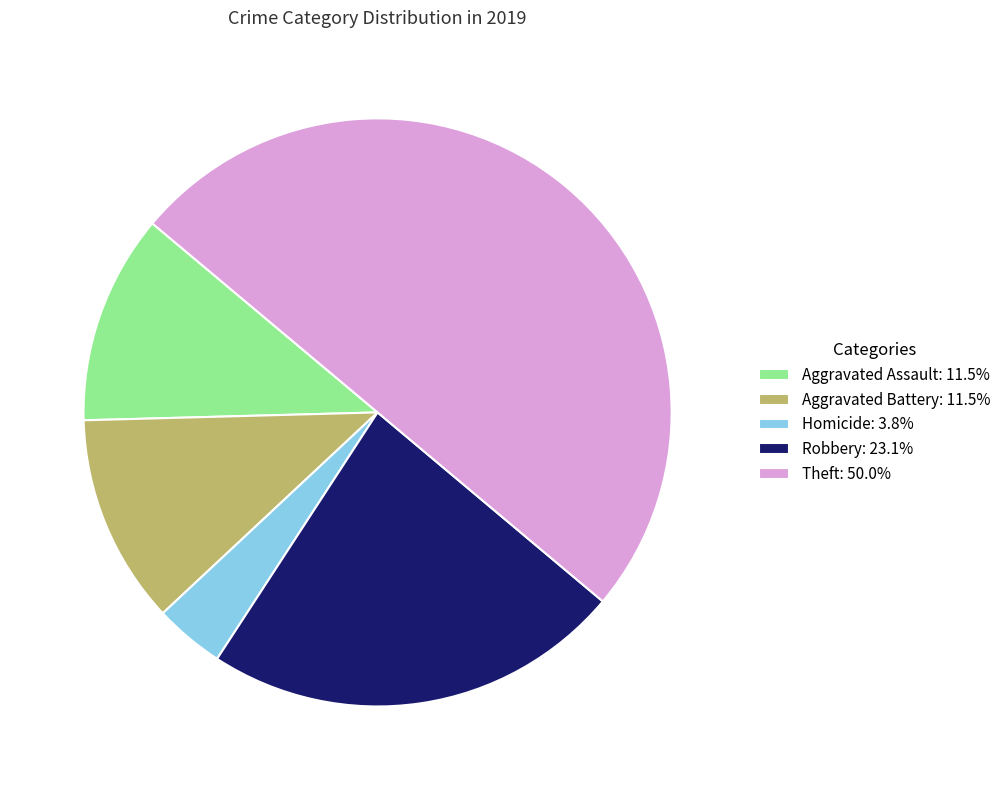

Do Robbery: 23.1% and Aggravated Assault: 11.5% together represent more than half of the pie?

No